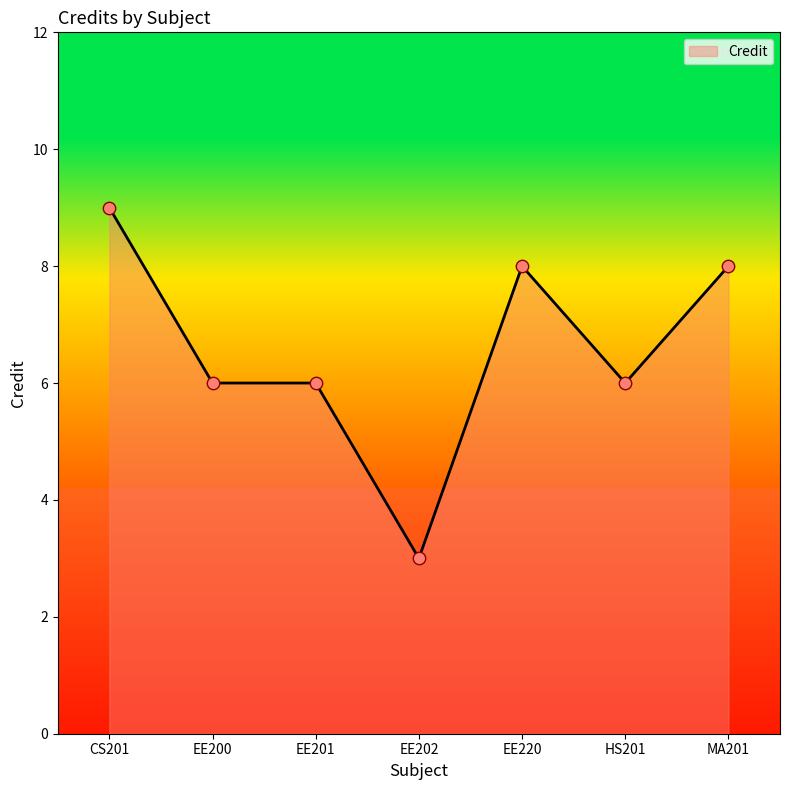

What is the ratio of the value at EE202 to the value at EE200?

0.5